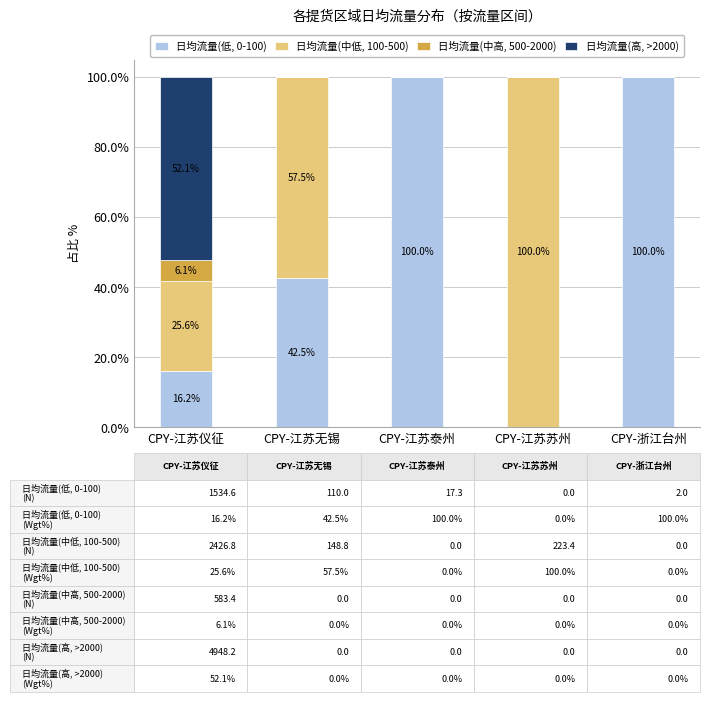

How many values in 日均流量(低, 0-100) are above zero?

4